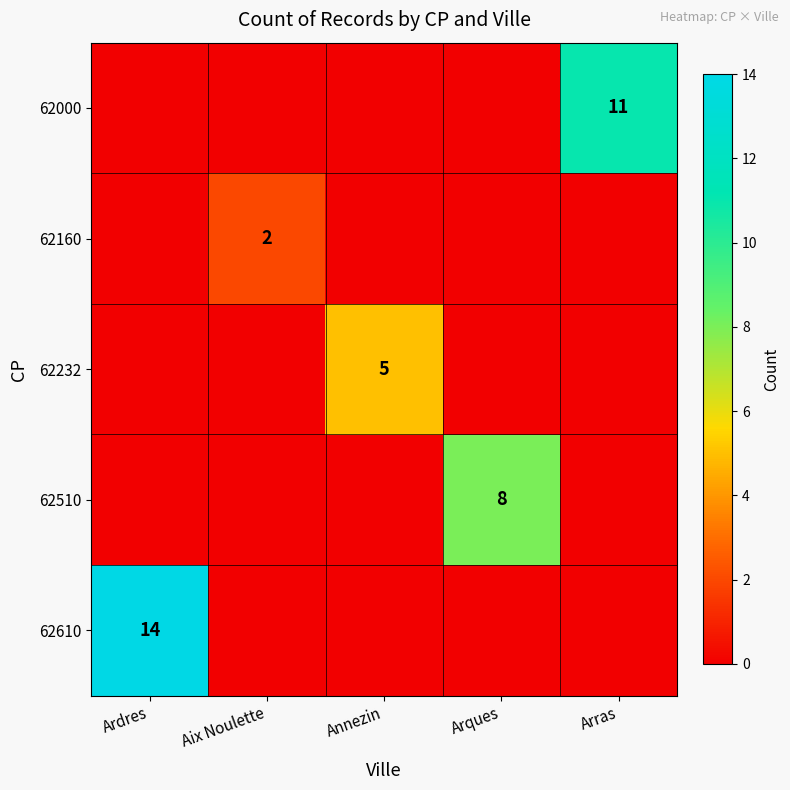

How many distinct data groups are displayed?

5